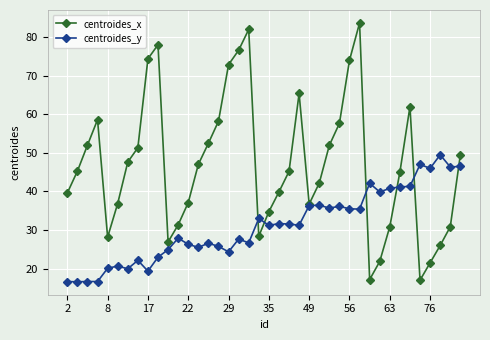

What is the difference between the second highest and minimum values in the centroides_y series?

30.4